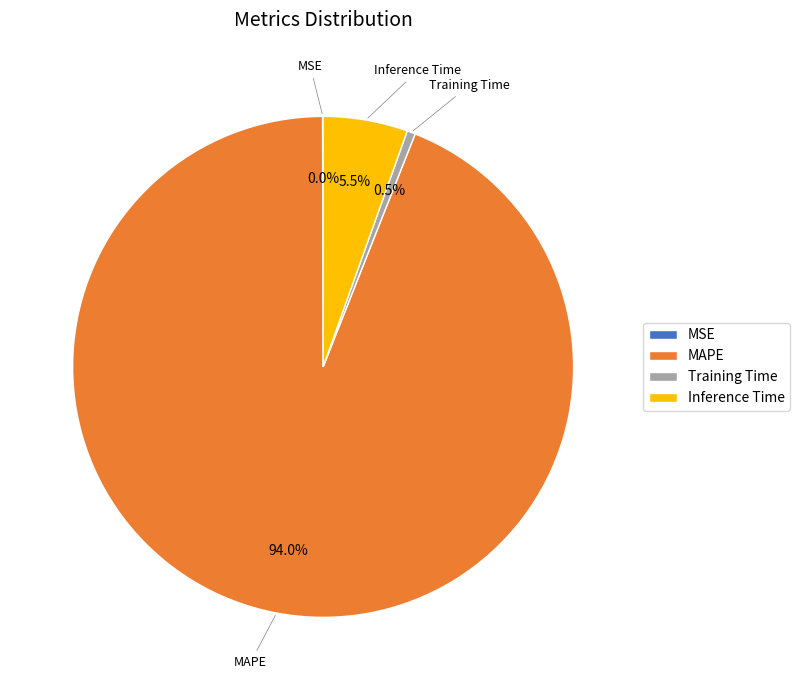

Which category accounts for the majority?

MAPE